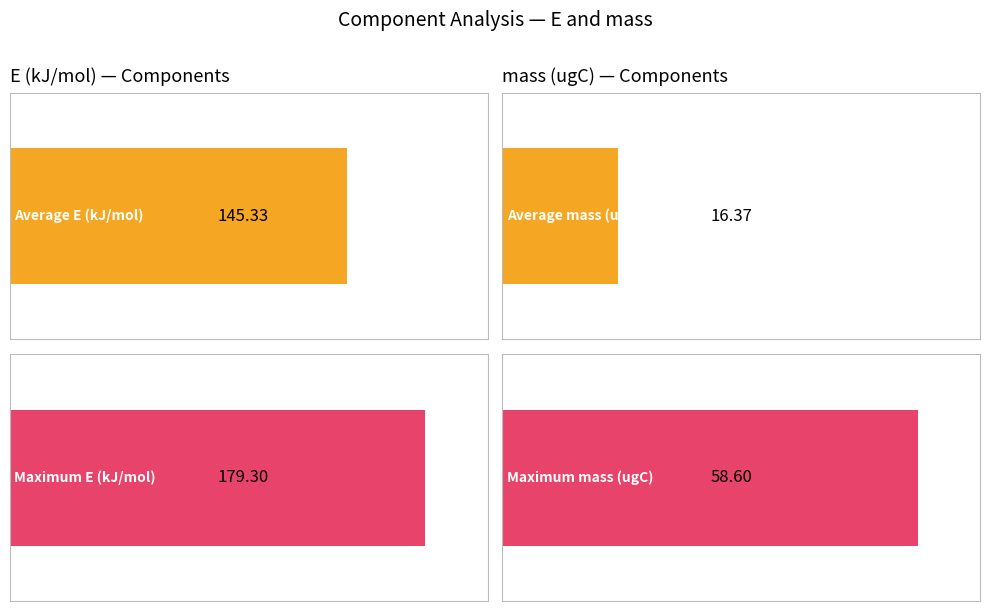

What are all the series names shown in the legend?

E (kJ/mol), mass (ugC)